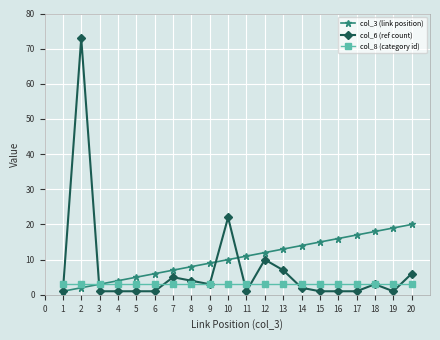

True or false: col_6 (ref count) has a value of 9 at 6.

False